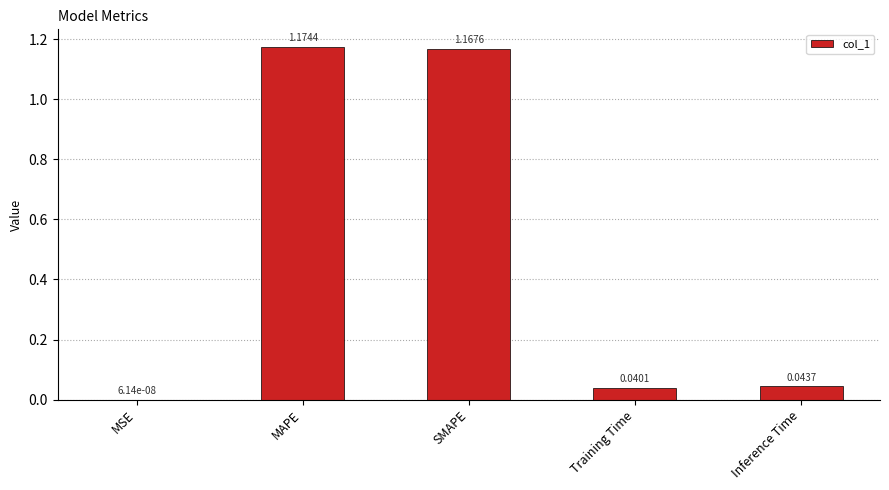

Are the bars grouped side by side (vs. stacked)?

No